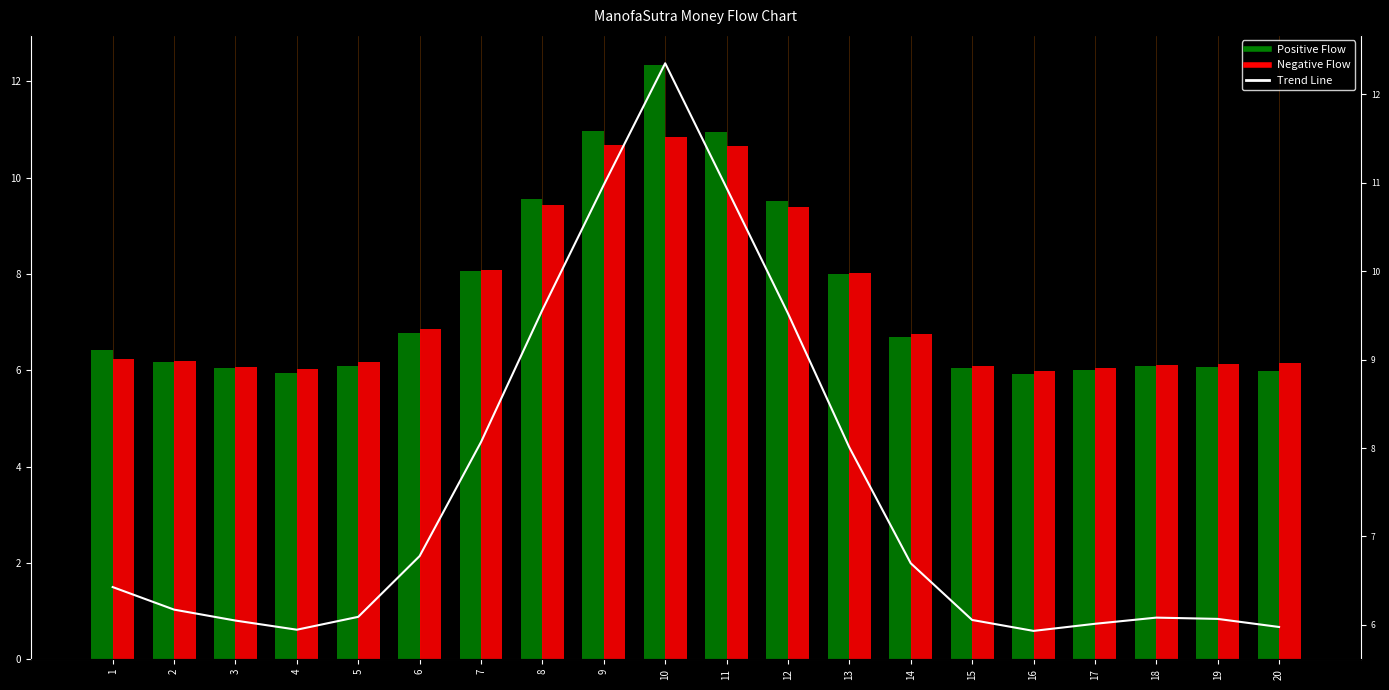

Which series has the largest total across all categories?

Positive Flow